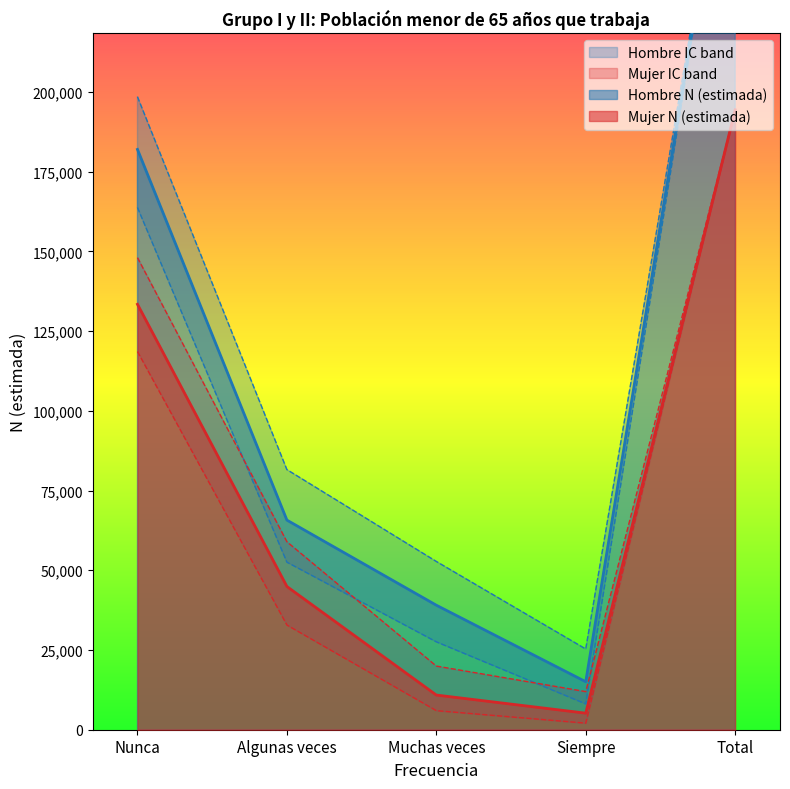

True or false: Mujer N (lím inf IC) and Hombre N (estimada) intersect in this chart.

False